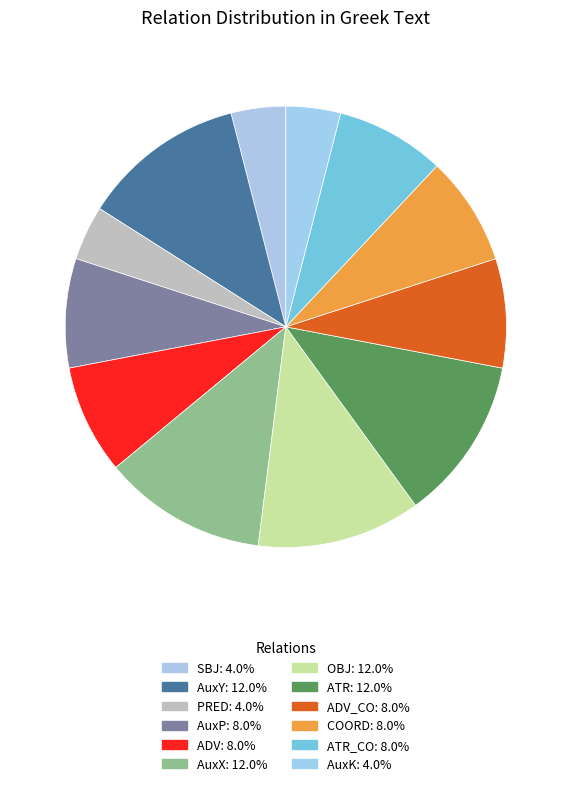

To the nearest percent, what is the average slice percentage?

8%